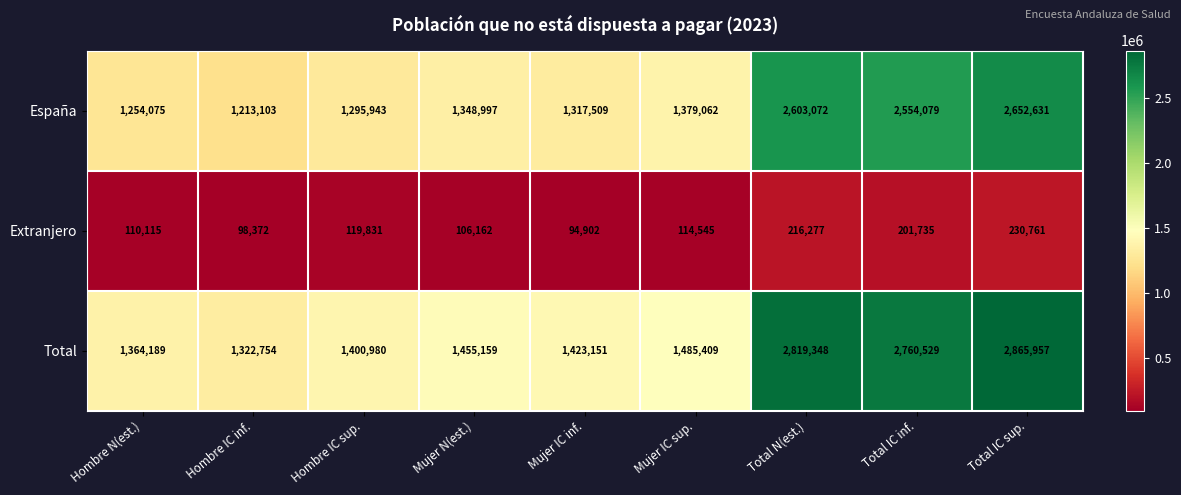

Rank the series at Mujer N(est.) from lowest to highest value.

Extranjero, España, Total